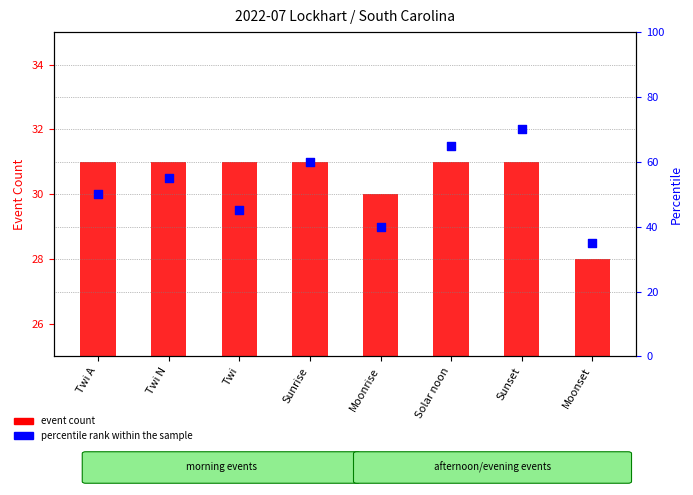

At which category is the sum across all series the highest?

Sunset